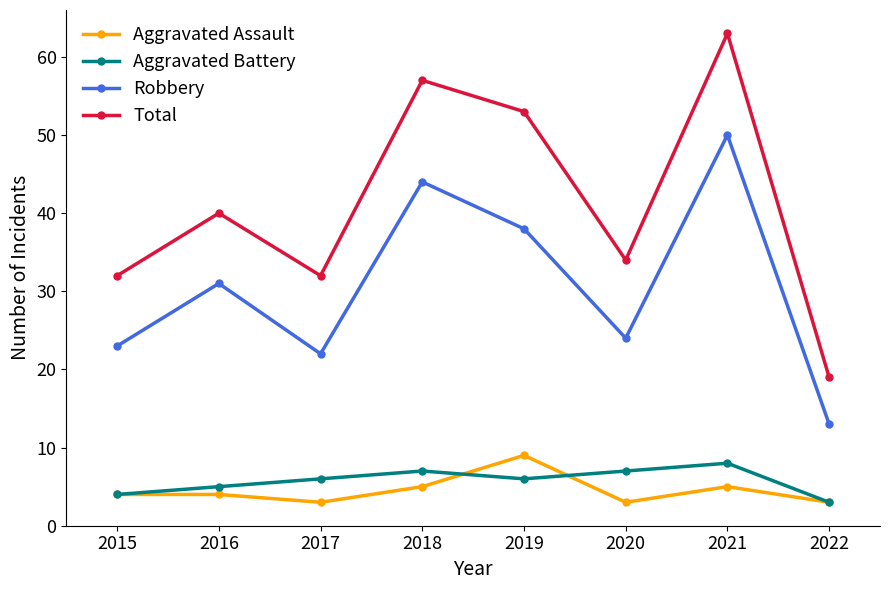

What value does the Aggravated Assault series have at 2017?

3